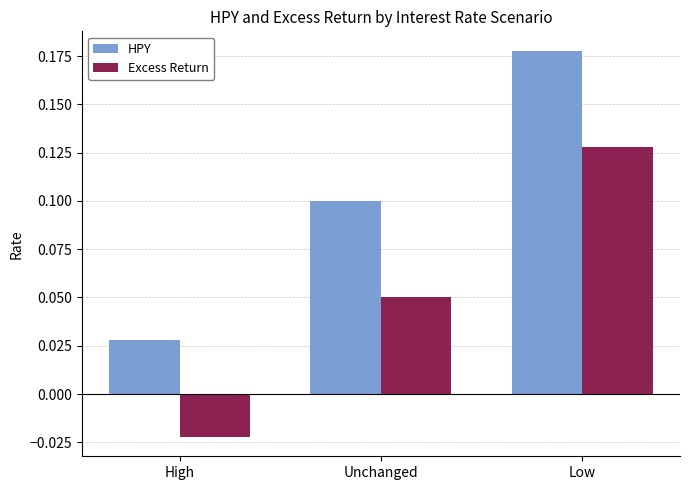

The Excess Return series shows 0.0 at Low. True or false?

False